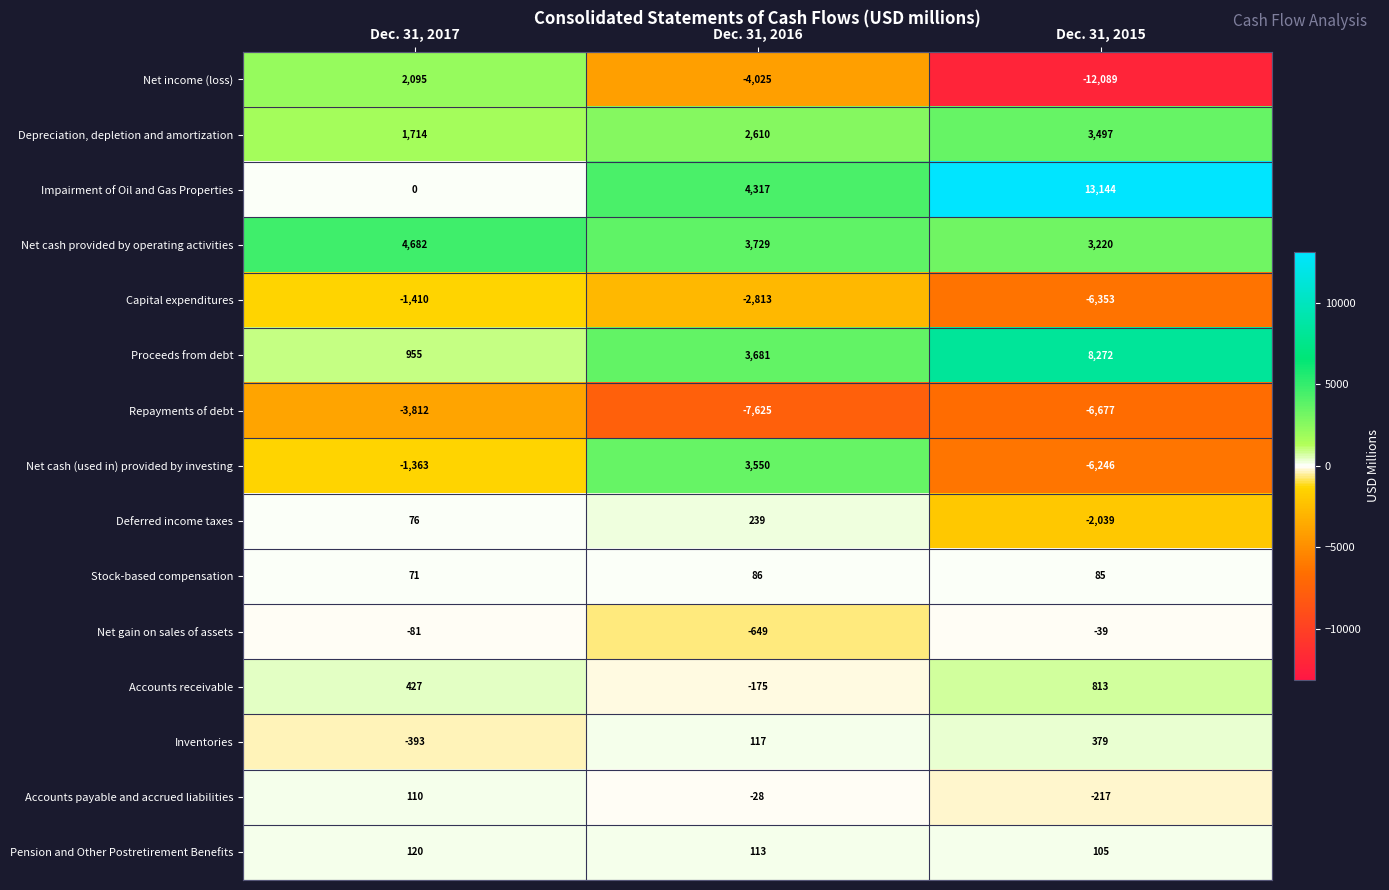

Rank the series at Dec. 31, 2016 from lowest to highest value.

Repayments of debt, Net income (loss), Capital expenditures, Net gain on sales of assets, Accounts receivable, Accounts payable and accrued liabilities, Stock-based compensation, Pension and Other Postretirement Benefits, Inventories, Deferred income taxes, Depreciation, depletion and amortization, Net cash (used in) provided by investing, Proceeds from debt, Net cash provided by operating activities, Impairment of Oil and Gas Properties